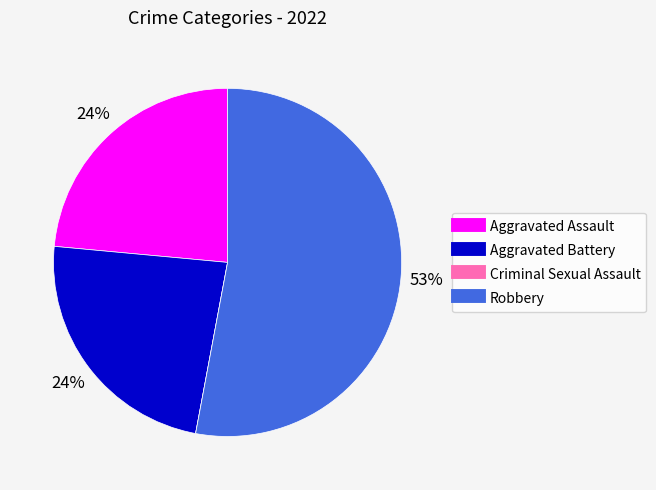

Is it true that Aggravated Battery is 33% of the pie?

False